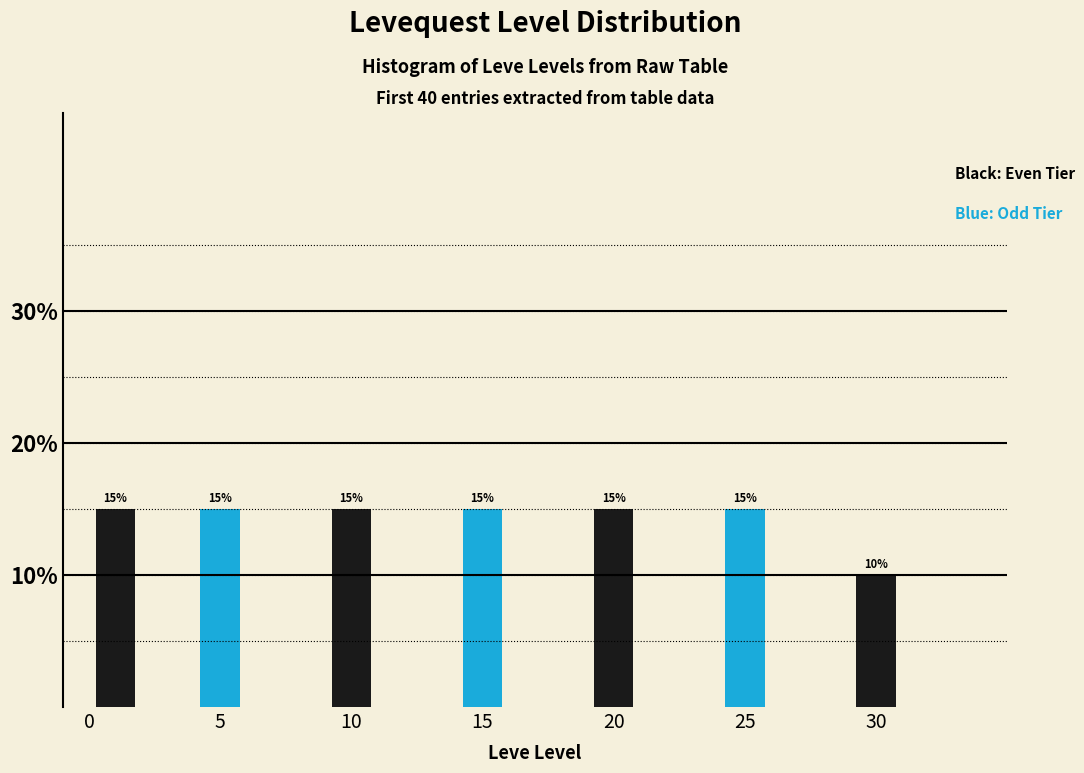

Reading left to right, list all the values displayed in this chart.

0=15	5=15	10=15	15=15	20=15	25=15	30=10